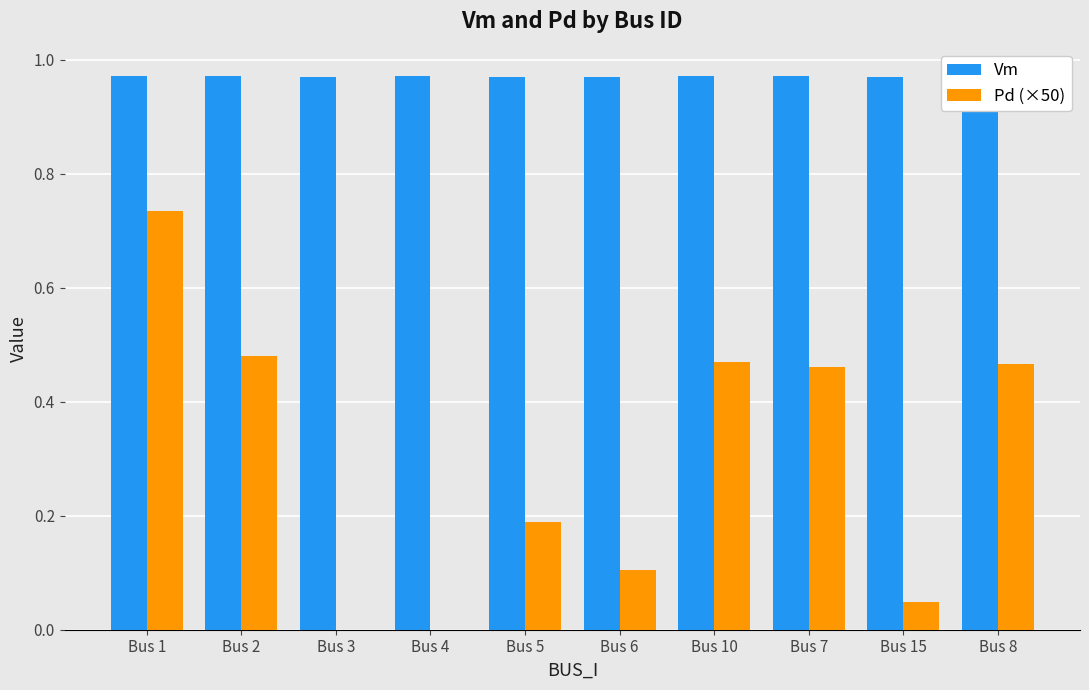

What is the label of the 7th bar from the left?

Bus 10